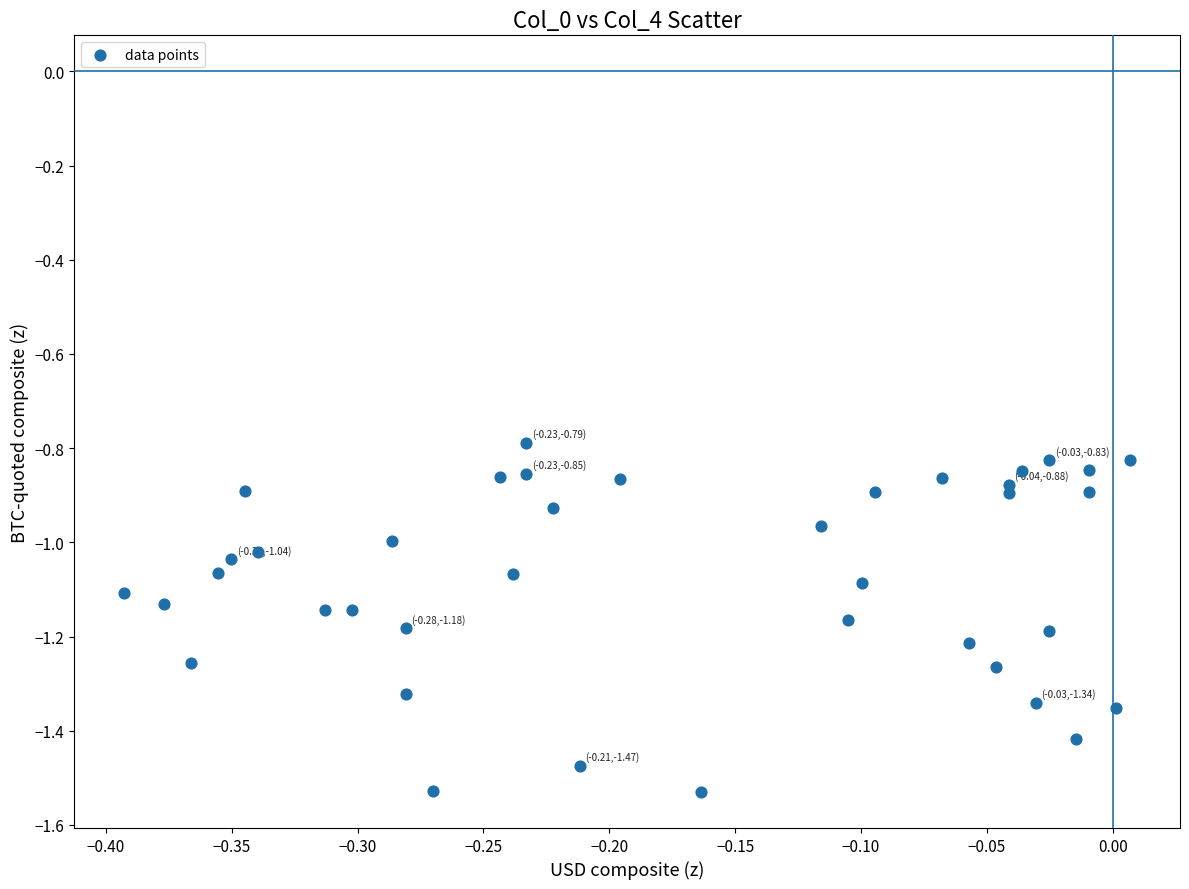

What is the range of Y values (max minus min)?

0.7